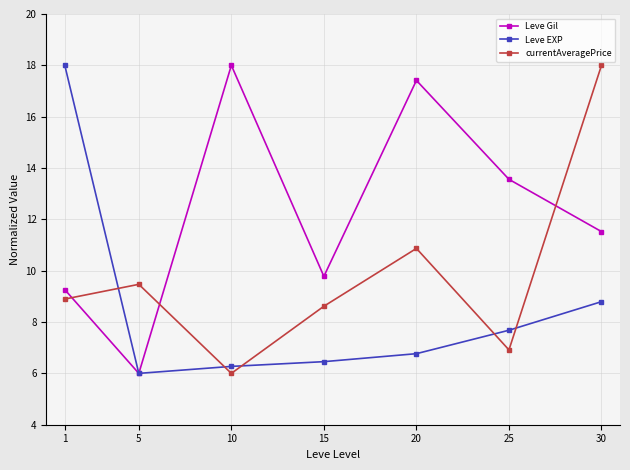

At how many categories does at least one series exceed 10?

5